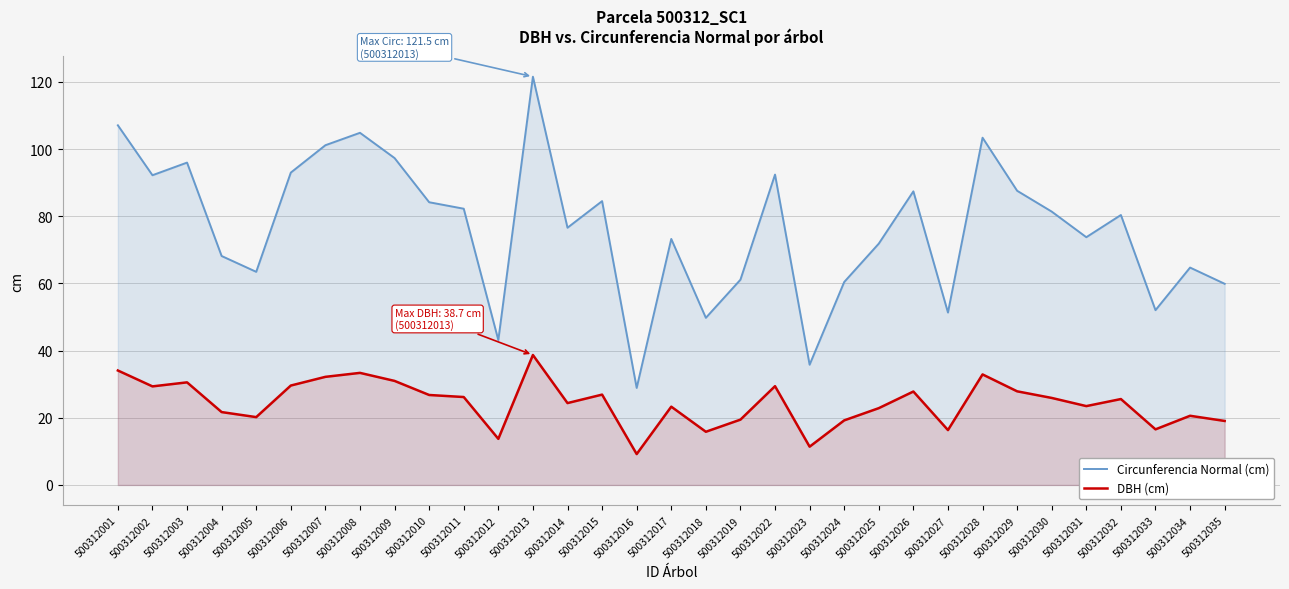

Reading left to right, list all the values displayed in this chart.

Circunferencia Normal (cm): 500312001=107.1	500312002=92.2	500312003=96.0	500312004=68.2	500312005=63.5	500312006=93.0	500312007=101.1	500312008=104.8	500312009=97.3	500312010=84.2	500312011=82.2	500312012=43.1	500312013=121.5	500312014=76.6	500312015=84.5	500312016=28.9	500312017=73.2	500312018=49.8	500312019=61.1	500312022=92.4	500312023=35.8	500312024=60.4	500312025=71.8	500312026=87.4	500312027=51.3	500312028=103.4	500312029=87.6	500312030=81.4	500312031=73.8	500312032=80.4	500312033=52.0	500312034=64.7	500312035=59.9
DBH (cm): 500312001=34.1	500312002=29.4	500312003=30.6	500312004=21.7	500312005=20.2	500312006=29.6	500312007=32.2	500312008=33.4	500312009=31.0	500312010=26.8	500312011=26.2	500312012=13.7	500312013=38.7	500312014=24.4	500312015=26.9	500312016=9.2	500312017=23.3	500312018=15.8	500312019=19.4	500312022=29.4	500312023=11.4	500312024=19.2	500312025=22.9	500312026=27.8	500312027=16.3	500312028=32.9	500312029=27.9	500312030=25.9	500312031=23.5	500312032=25.6	500312033=16.6	500312034=20.6	500312035=19.1